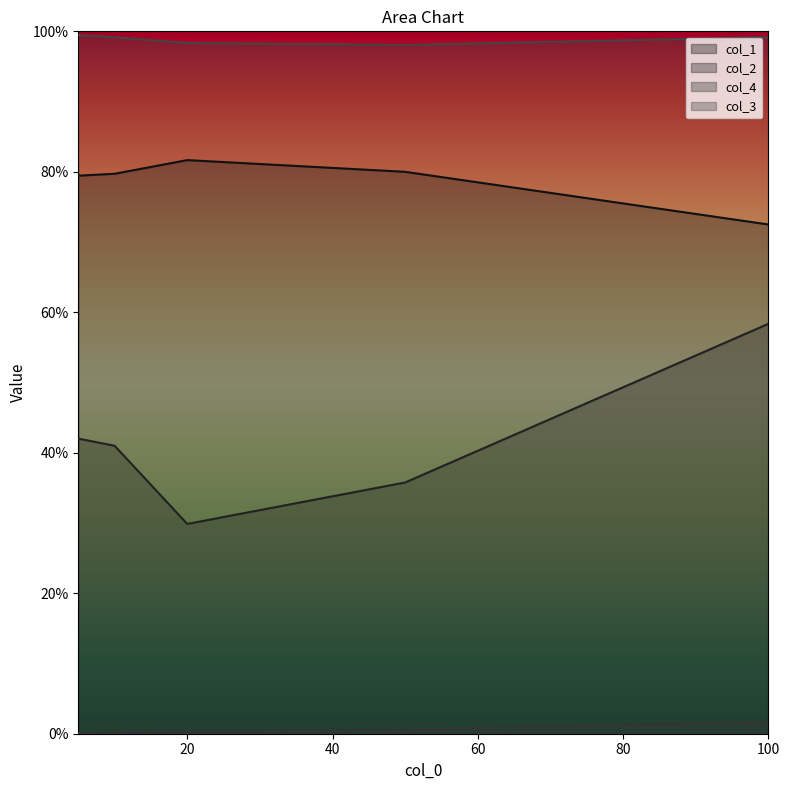

Count the col_3 values in the range 0 to 1.

5